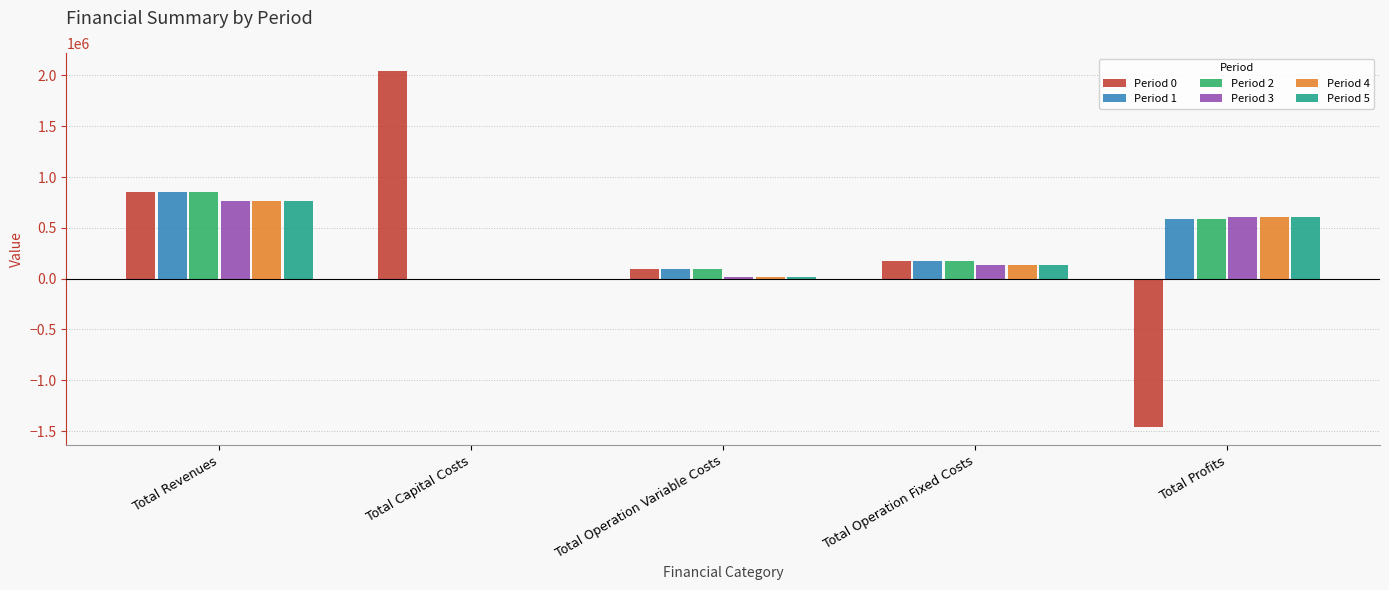

At which category is the sum across all series the highest?

Total Revenues